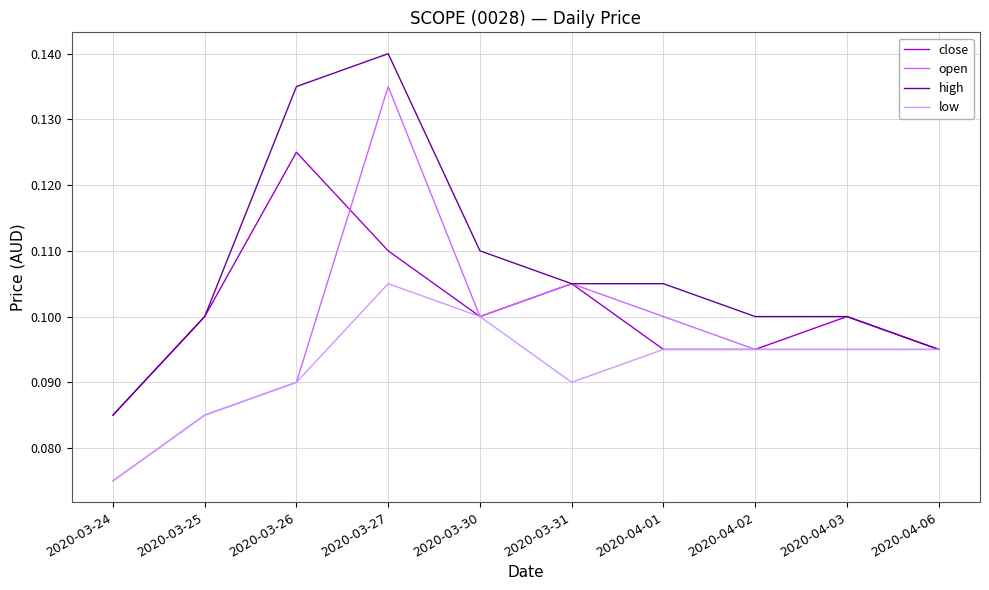

Count the open values in the range 0 to 1.

10